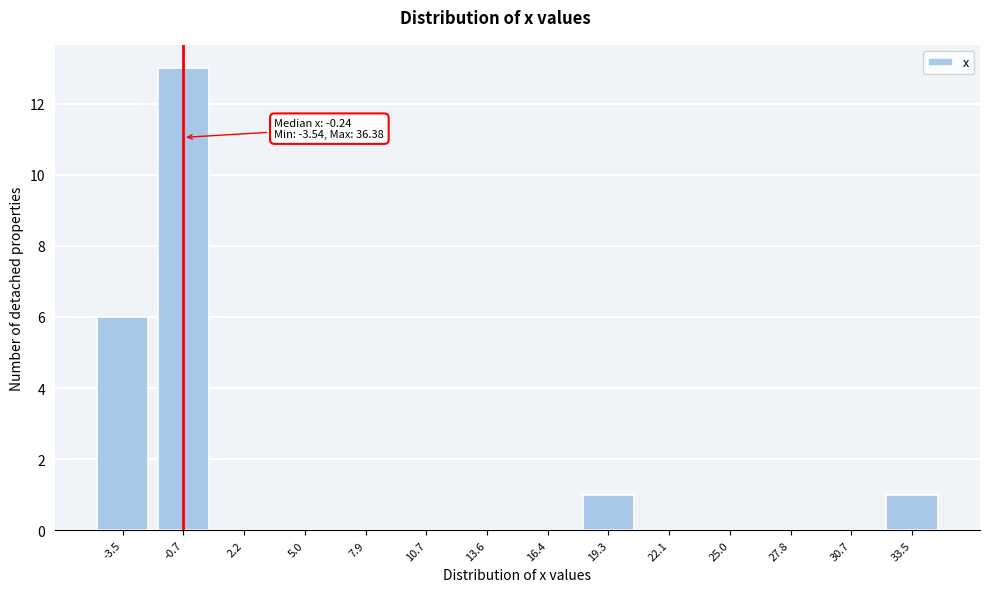

Reading left to right, transcribe all the data shown in this chart.

-3.5=6	-0.7=13	2.2=0	5.0=0	7.9=0	10.7=0	13.6=0	16.4=0	19.3=1	22.1=0	25.0=0	27.8=0	30.7=0	33.5=1